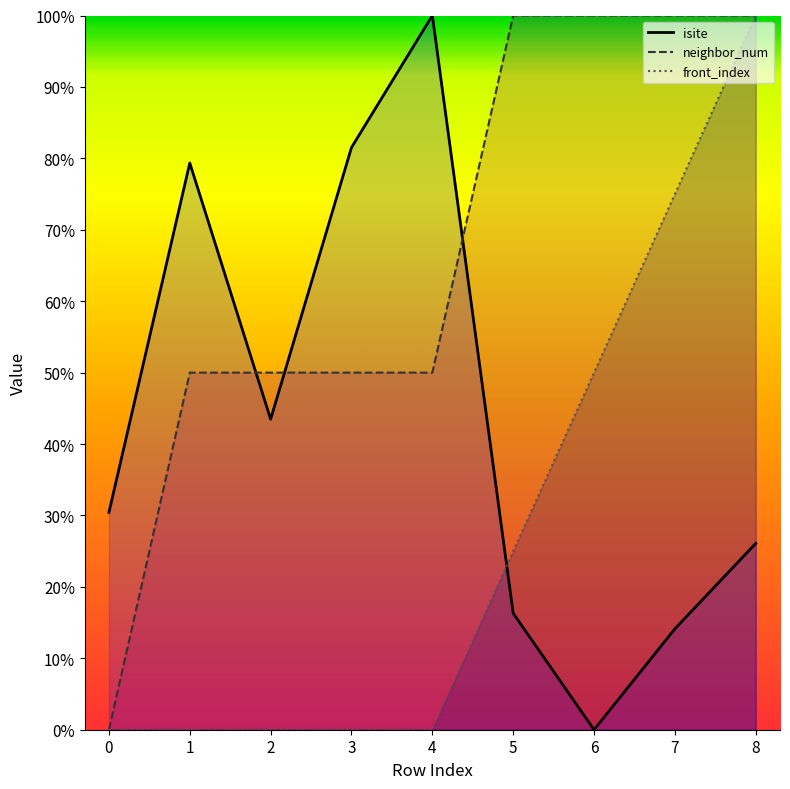

Reading right to left, extract all data points from this chart.

isite: 26.1	14.1	0.0	16.3	100.0	81.5	43.5	79.3	30.4
neighbor_num: 100.0	100.0	100.0	100.0	50.0	50.0	50.0	50.0	0.0
front_index: 100.0	75.0	50.0	25.0	0.0	0.0	0.0	0.0	0.0